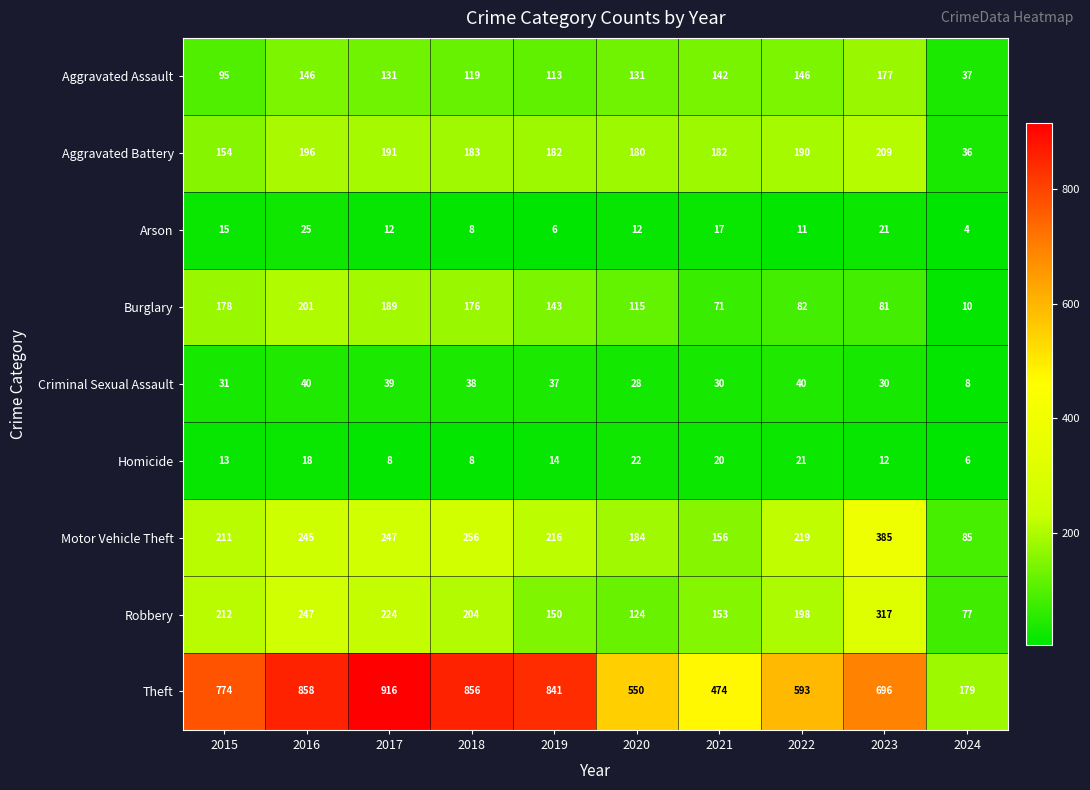

Which category has the highest value across all series?

2017